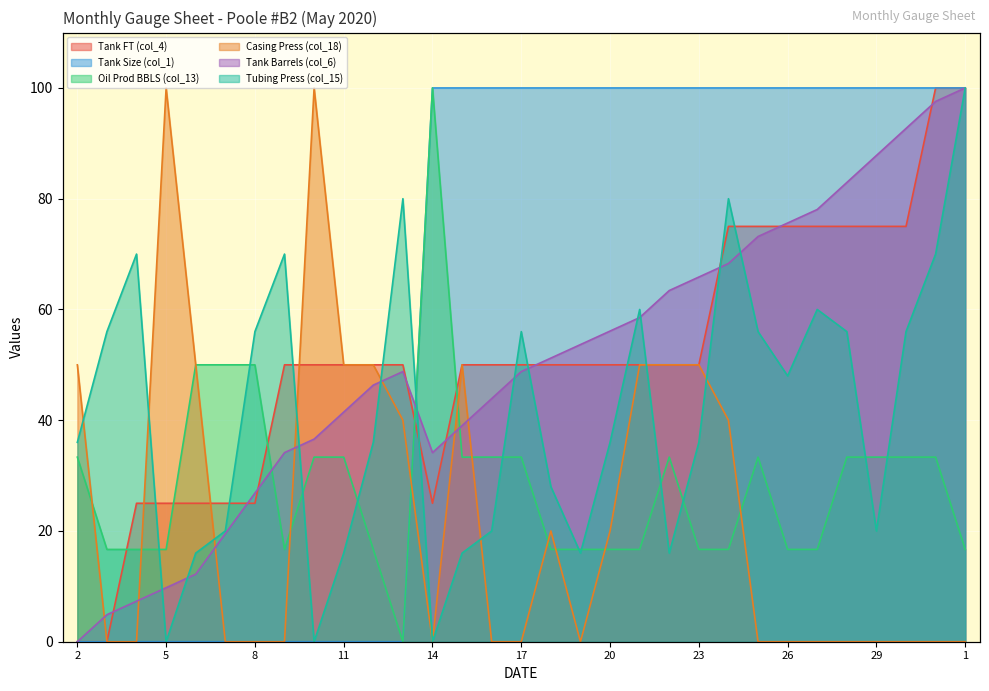

Which series has the largest total across all categories?

Tank Size (col_1)